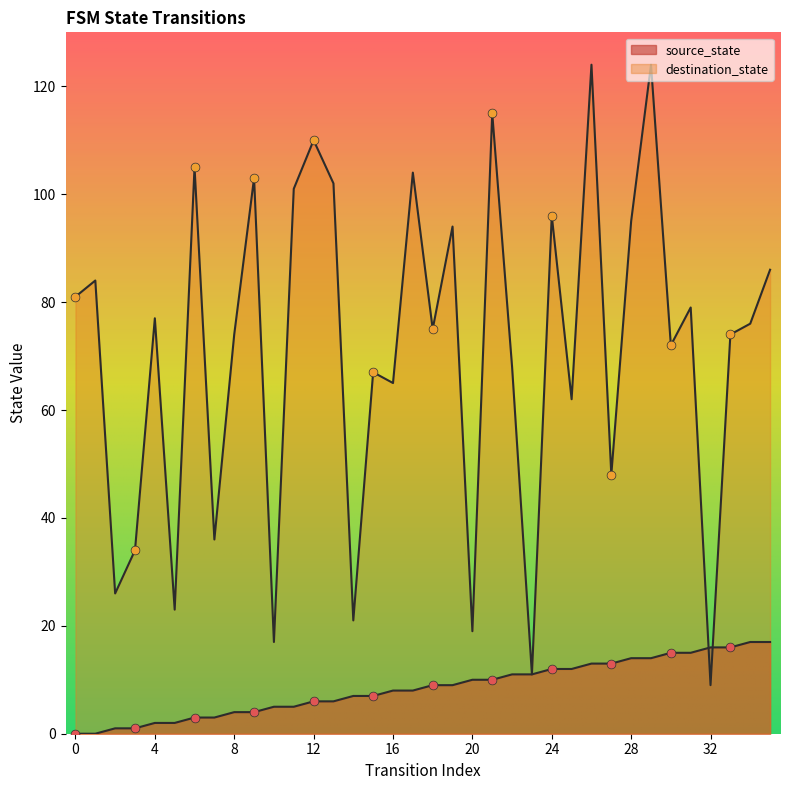

Is the value of source_state at 32 greater than the value of destination_state at 23?

Yes